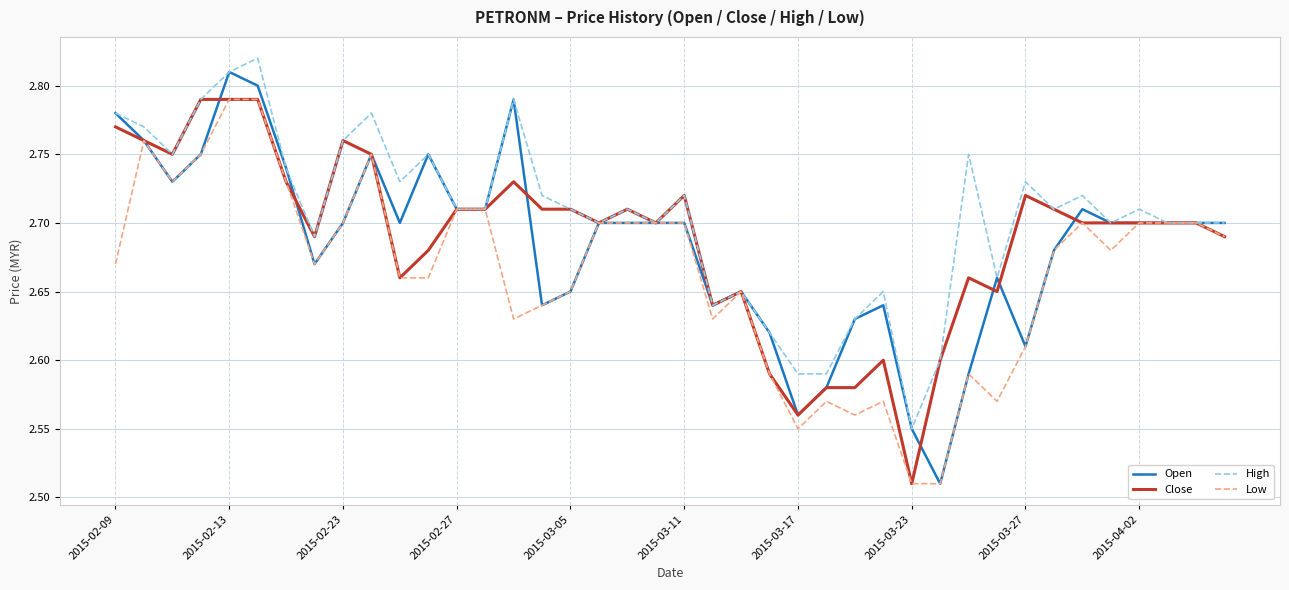

Which series has the largest total across all categories?

High